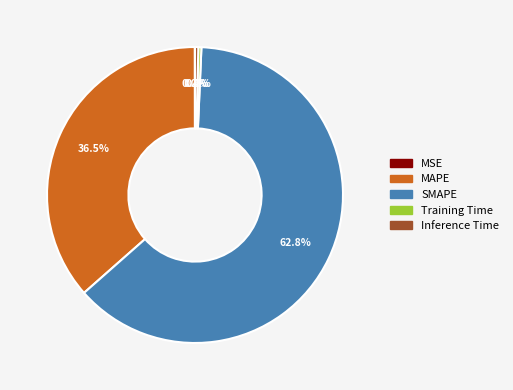

Which slice is the largest?

SMAPE